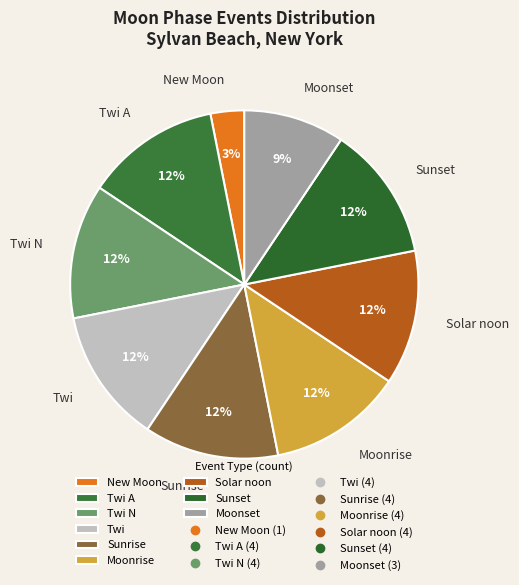

True or false: Twi accounts for 27% of the total.

False